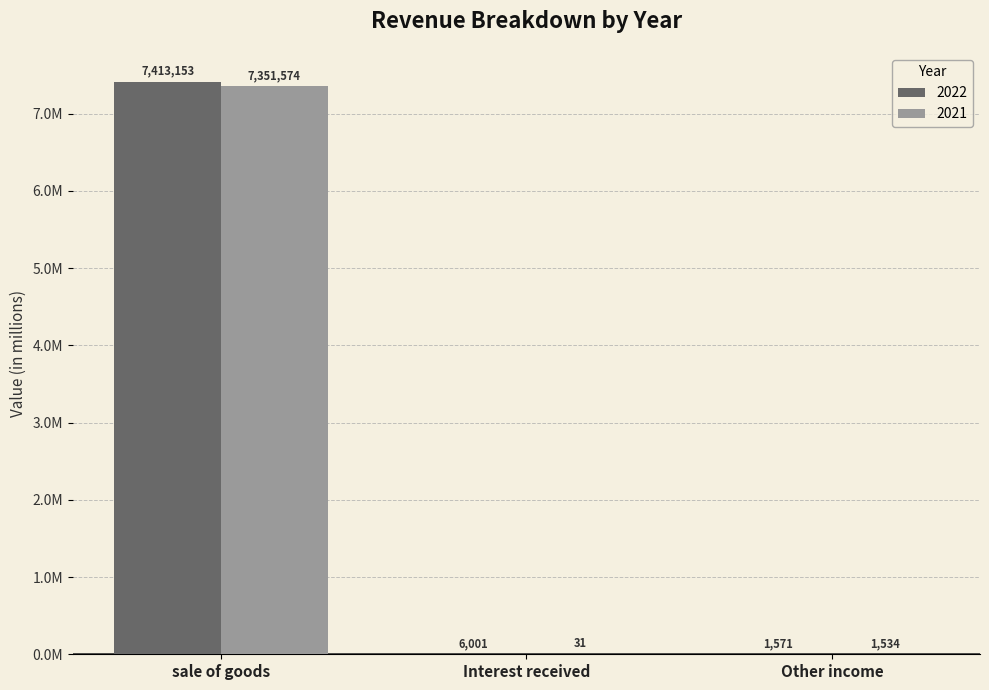

Which series has the largest total across all categories?

2022